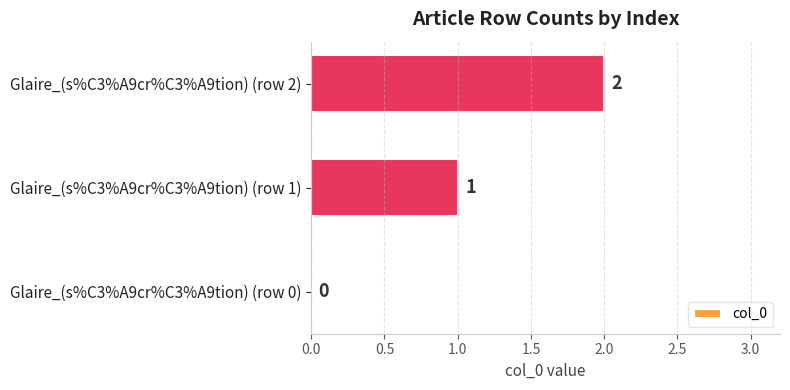

How many positive values are there?

2